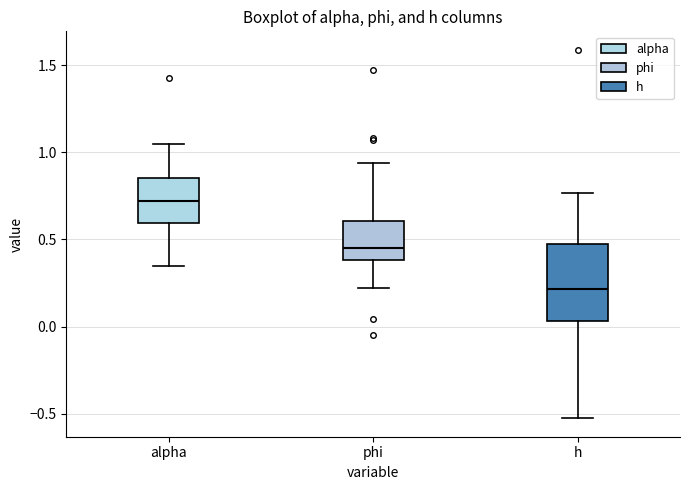

Which box has the lowest median line?

h